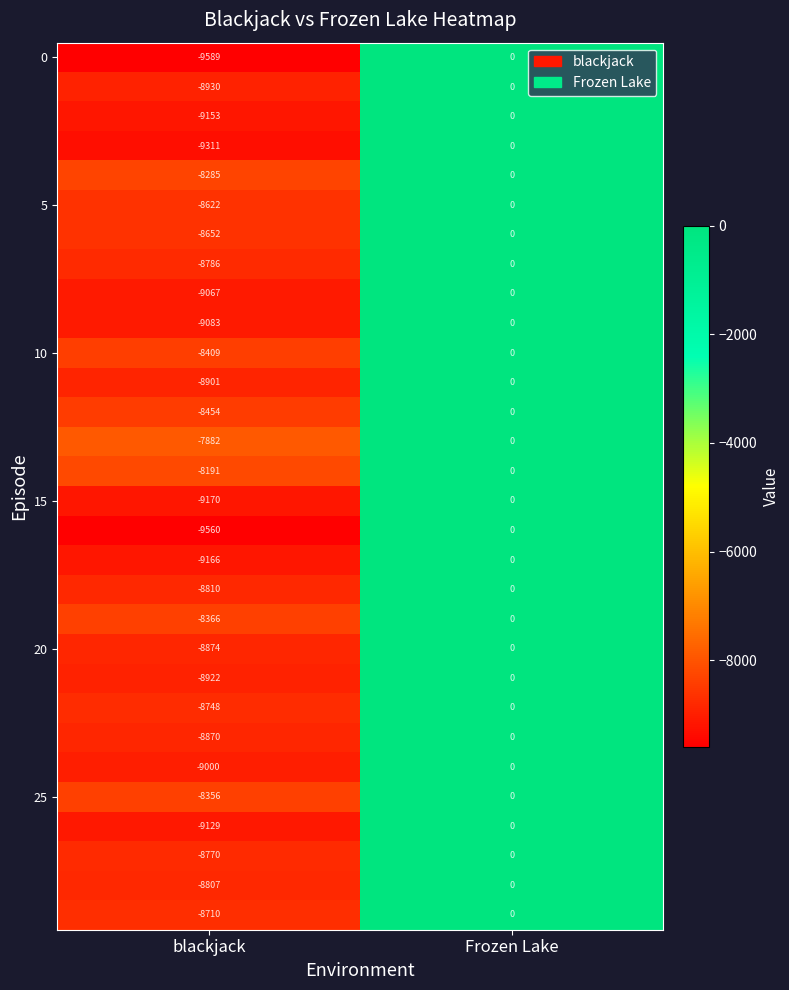

What is the total value across all series at blackjack?

-264573